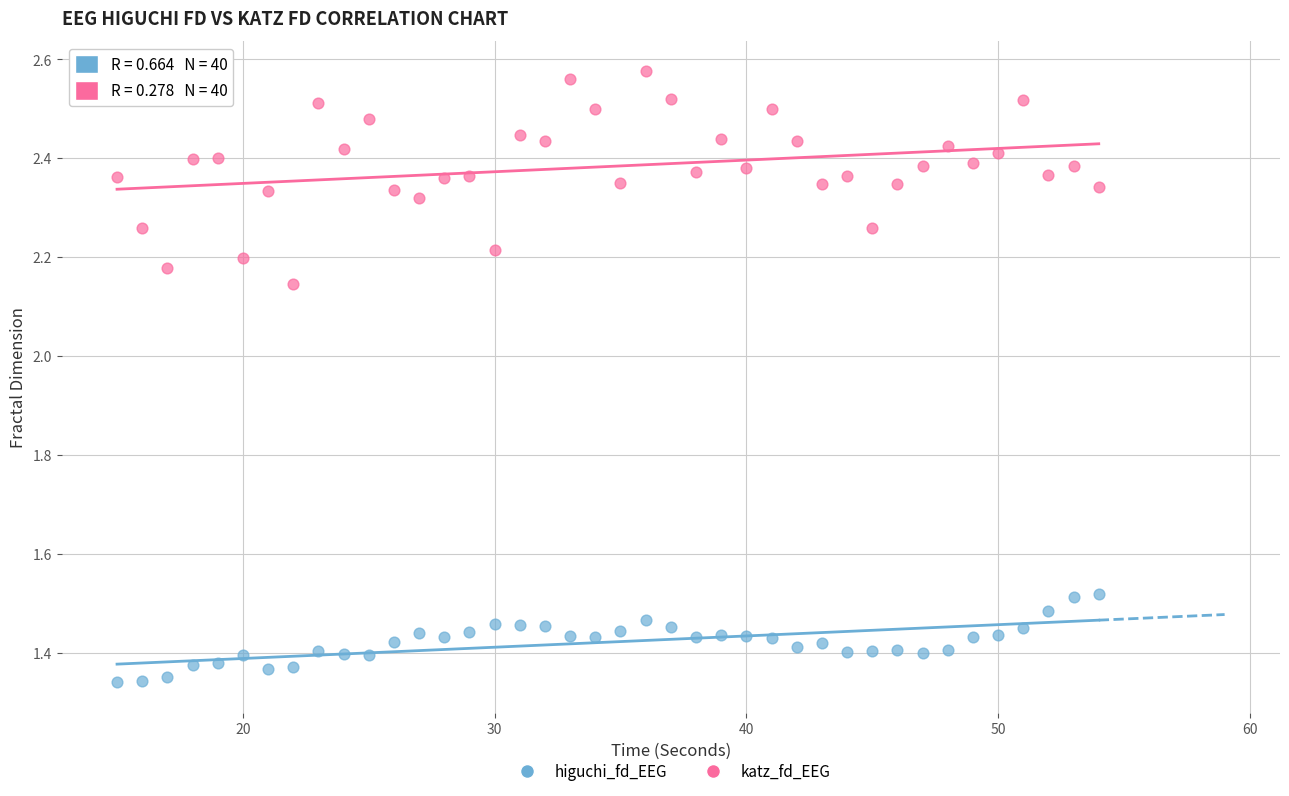

Which series contains the lowest Y value?

higuchi_fd_EEG